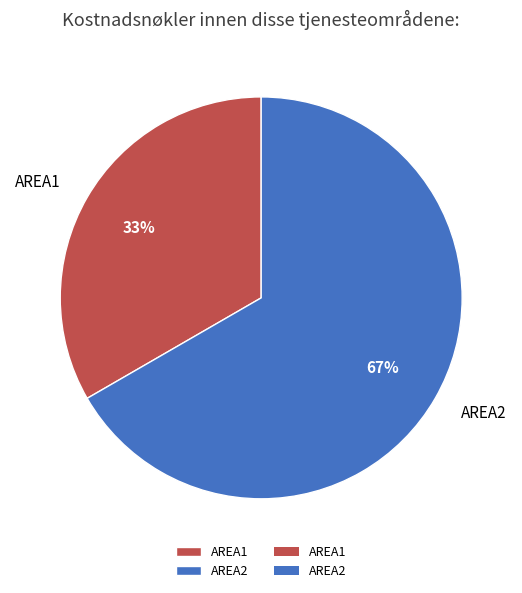

Approximately how many times larger is the value at AREA2 compared to AREA1?

2.0